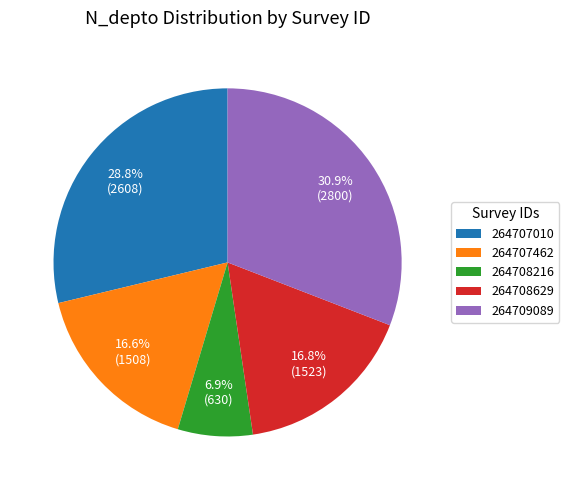

The 264707010 slice represents 19% of the pie. True or false?

False